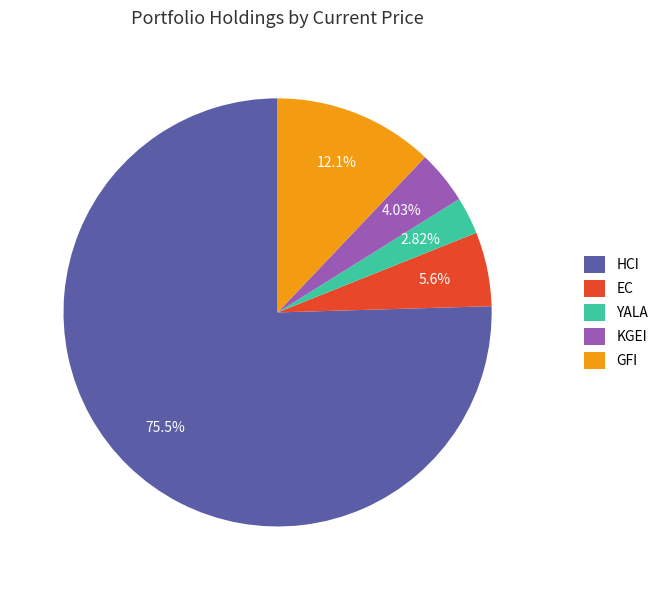

To the nearest percent, what is the combined percentage of EC and GFI?

18%